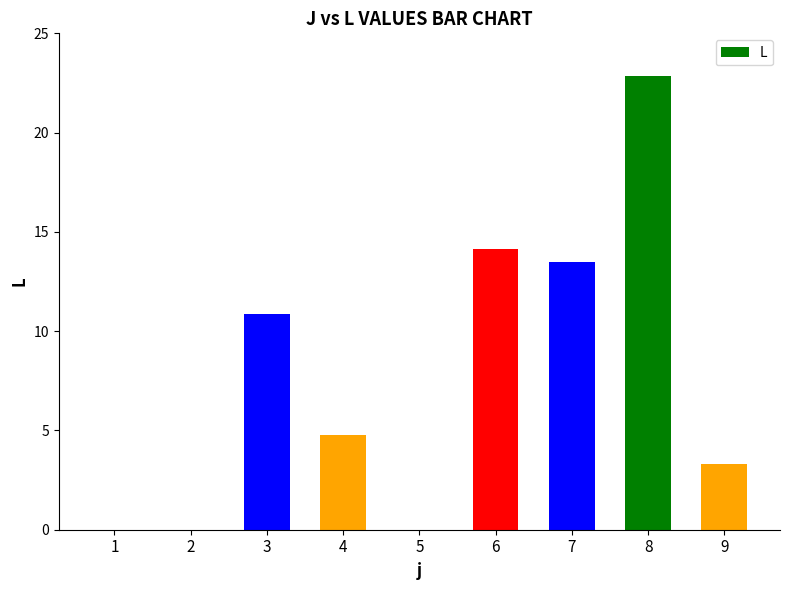

Where does the data first go above 4?

3